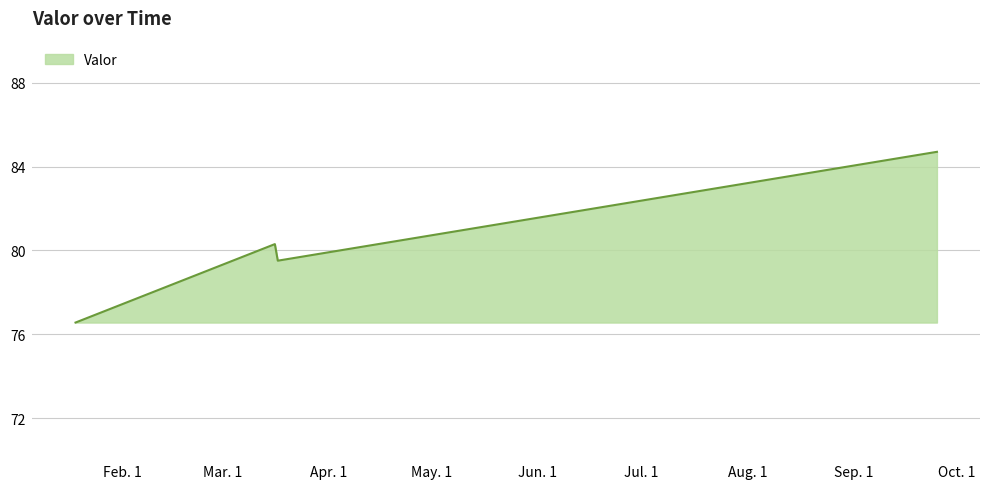

What is the greatest value displayed?

84.7